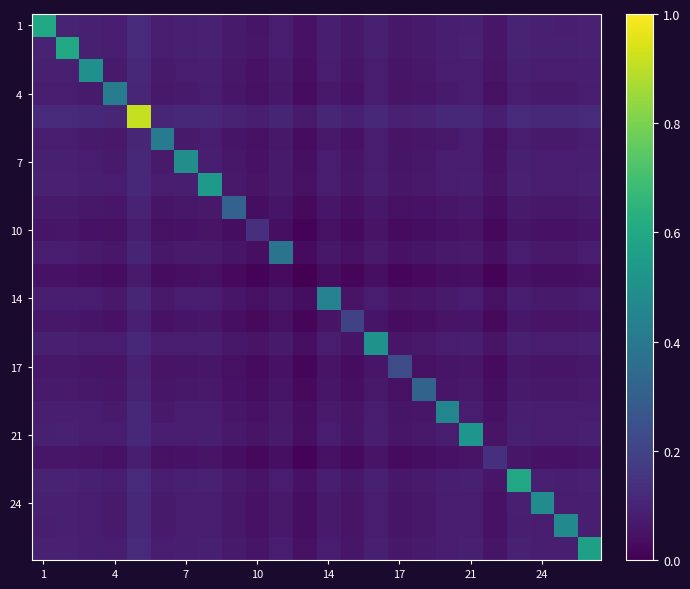

Count the number of categories in the chart.

24